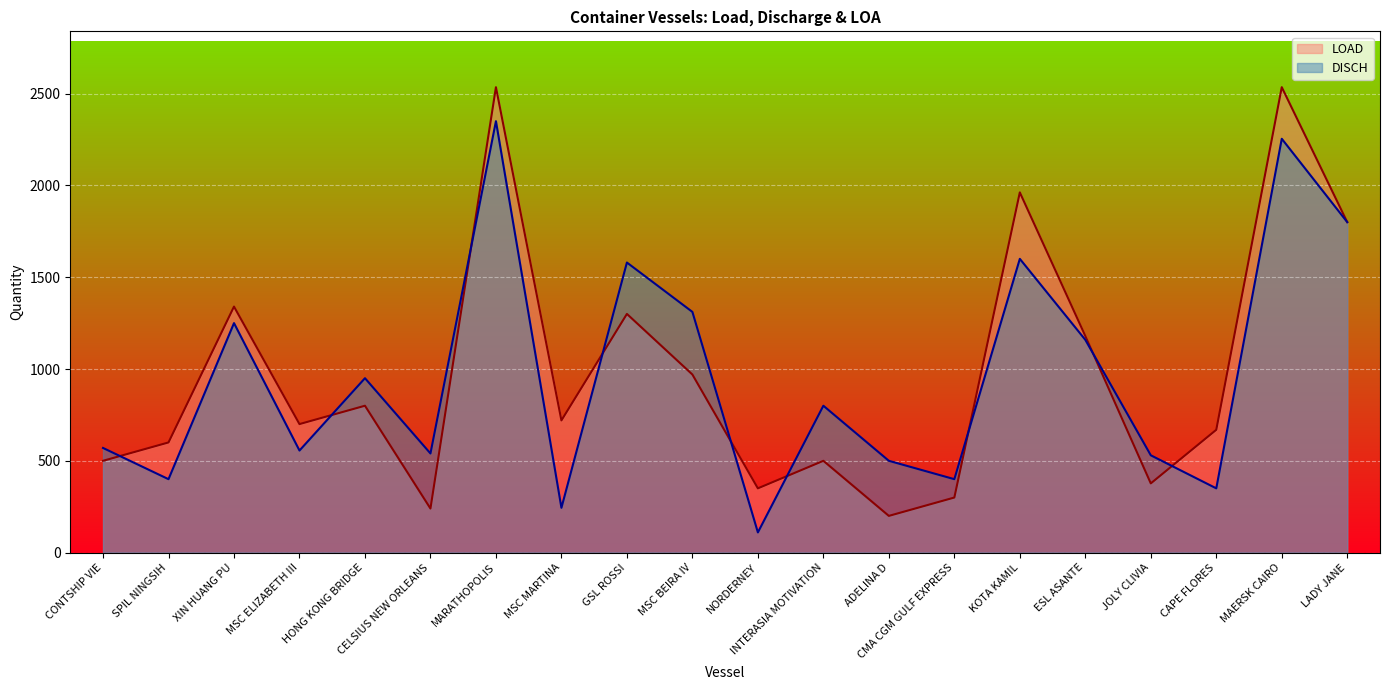

True or false: LOAD has a value of 2535 at MAERSK CAIRO.

True